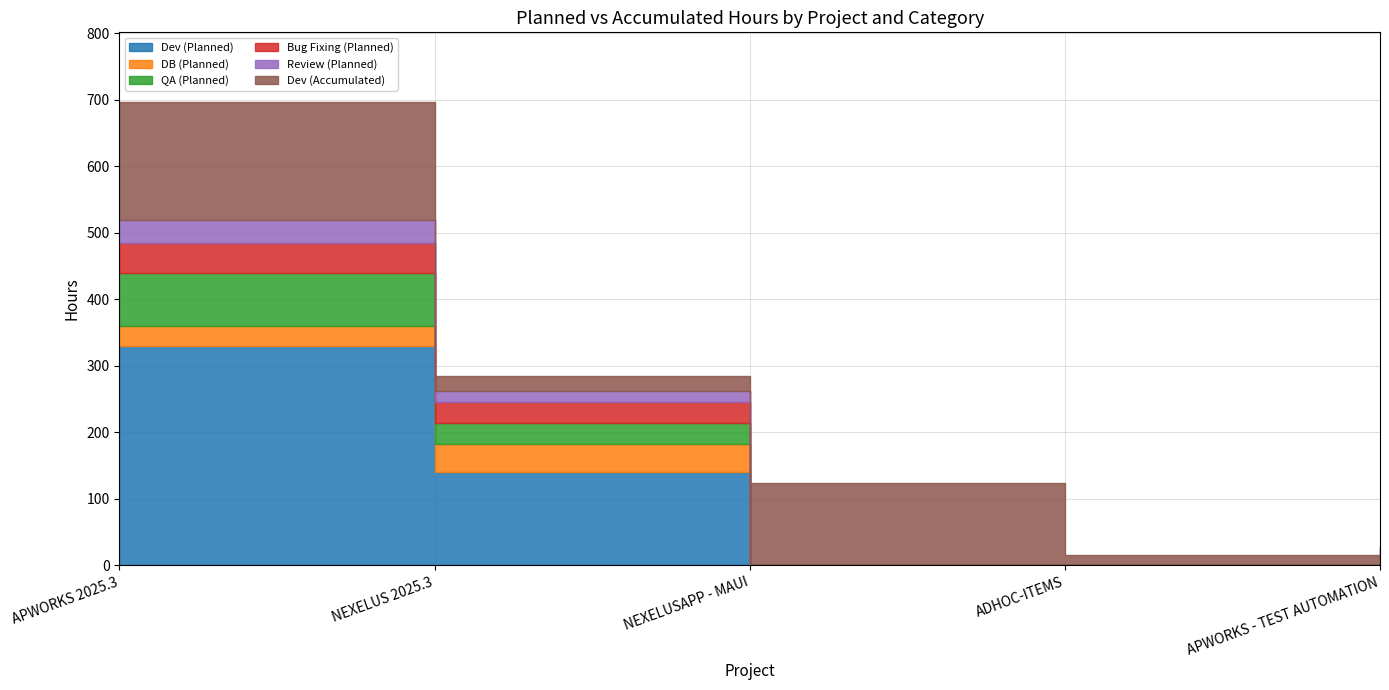

Is it true that Dev (Accumulated) equals 22.8 at NEXELUS 2025.3?

True